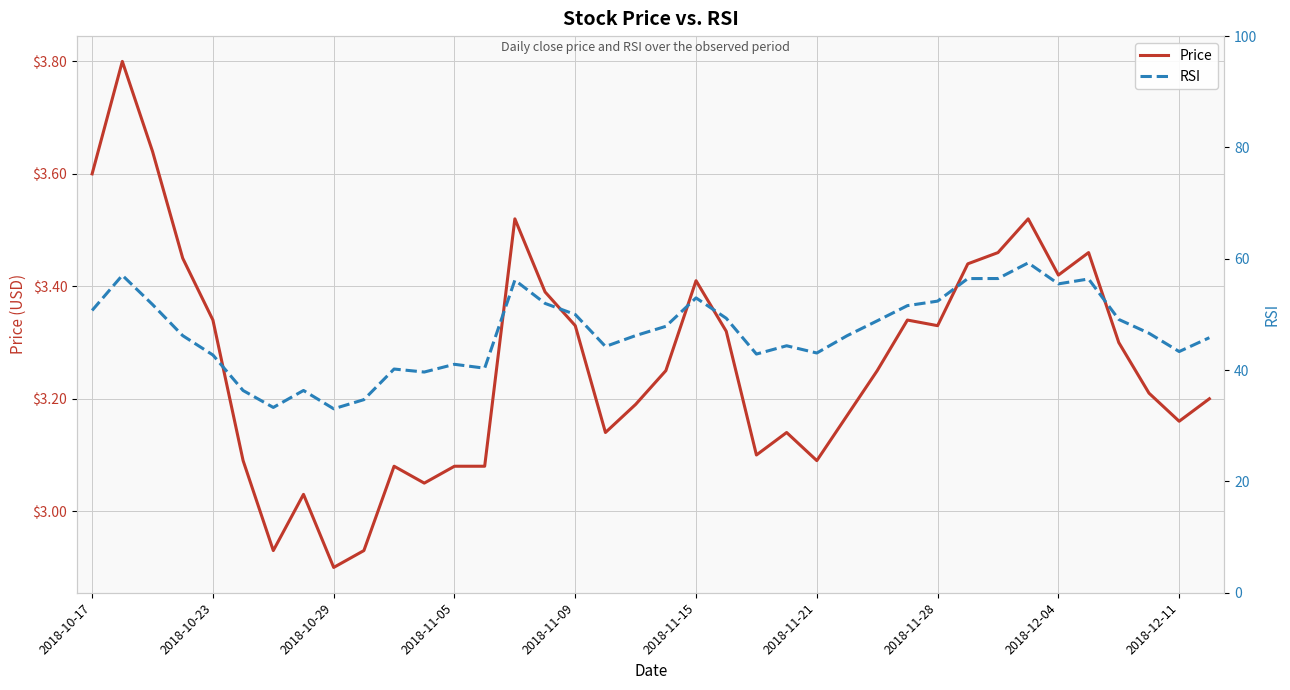

How many interior local valleys does the RSI series have?

9